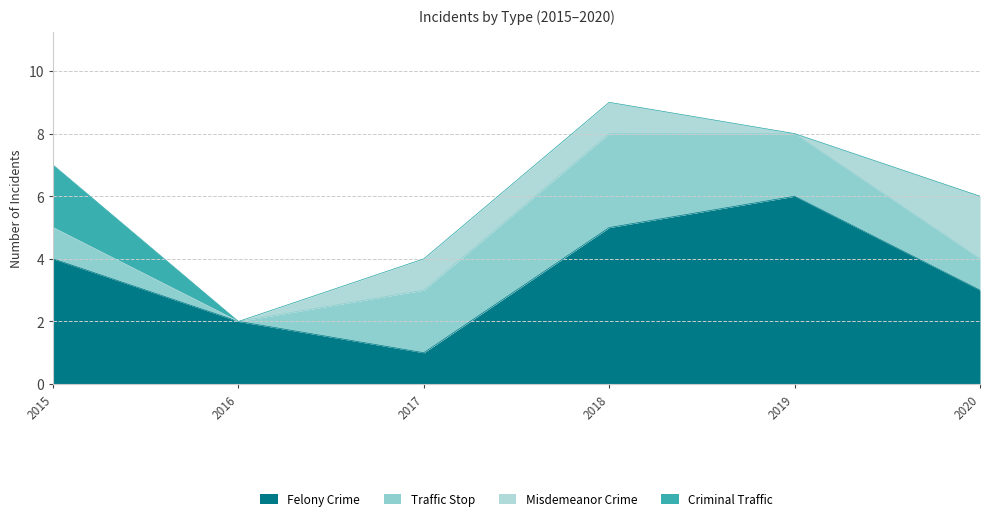

After their last crossing, which series has the higher values: Traffic Stop or Misdemeanor Crime?

Misdemeanor Crime